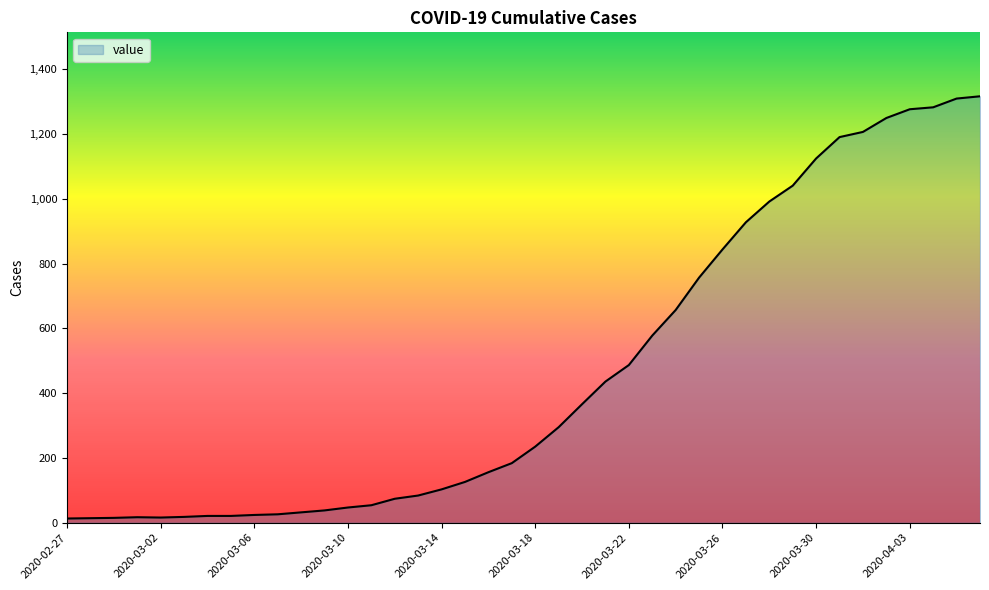

What is the difference between the maximum and minimum values?

1304